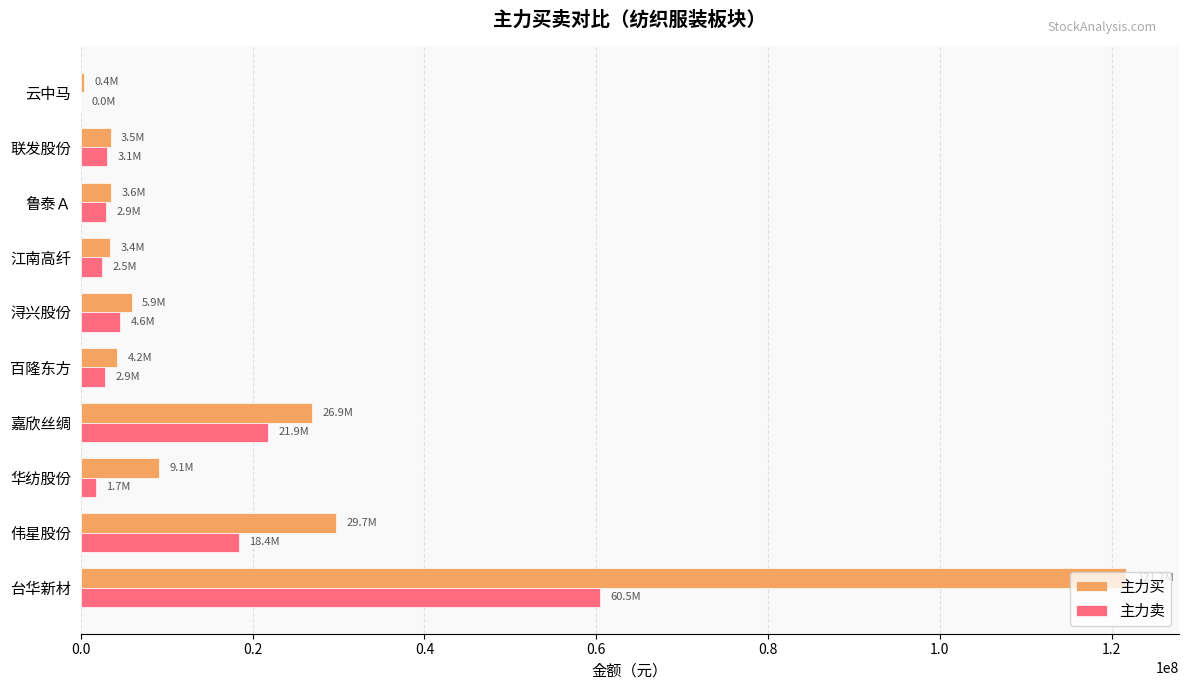

The 主力买 series shows 4322881 at 华纺股份. True or false?

False